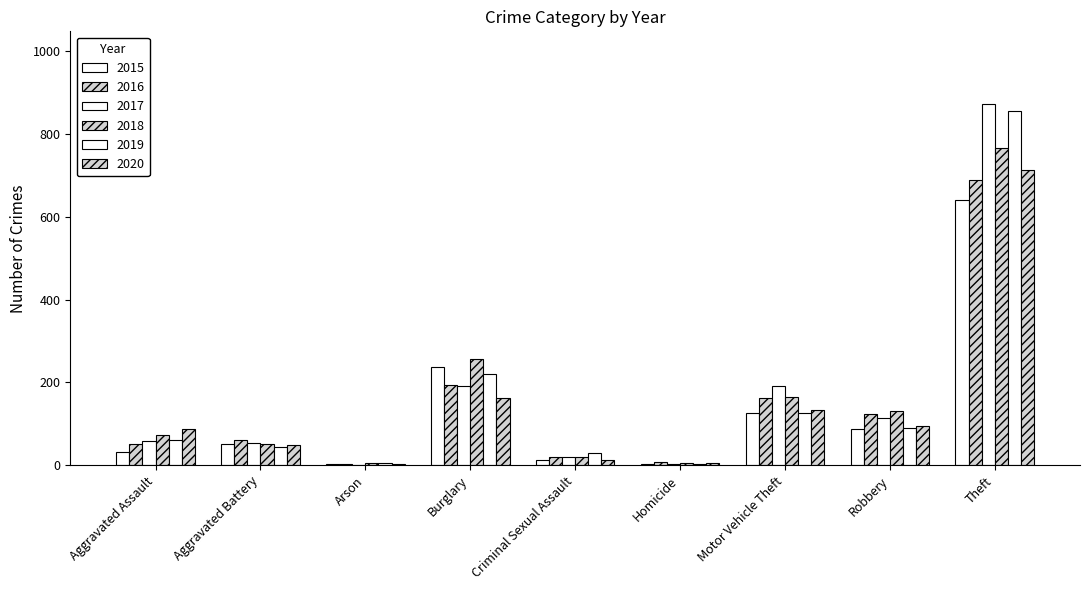

At which category is the sum across all series the highest?

Theft